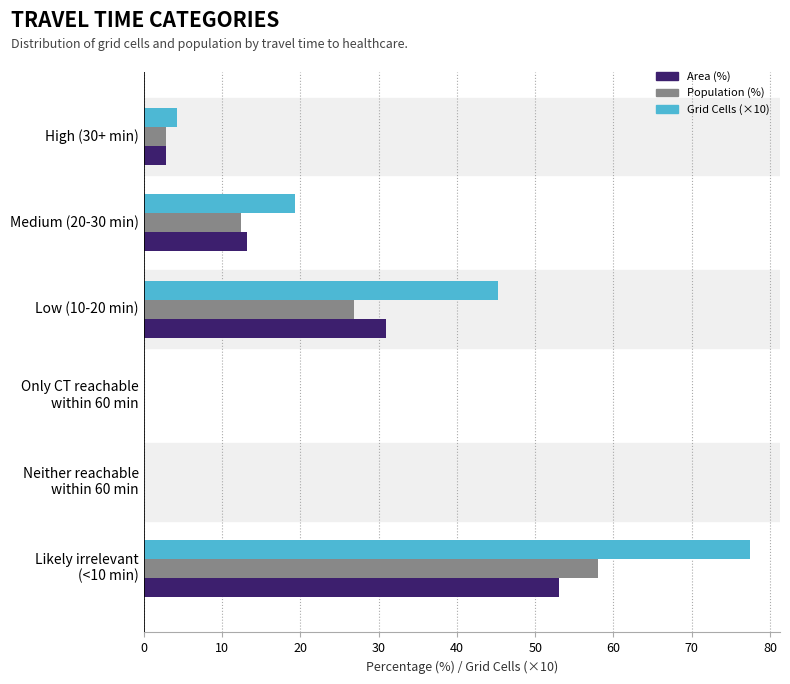

Where is Grid Cells (×10) nearest to the value 38?

Low (10-20 min)